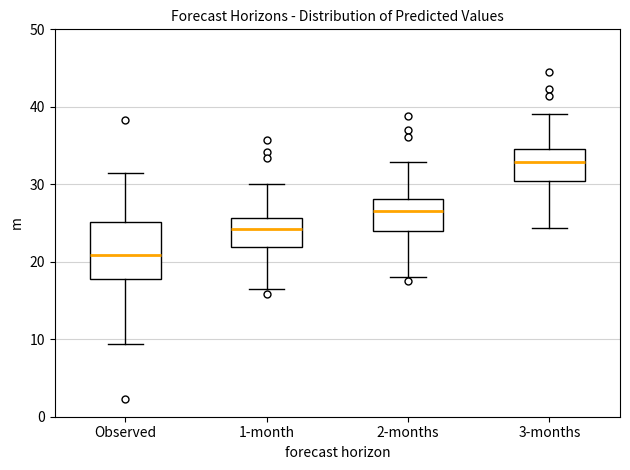

Reading left to right, transcribe this box plot: for each box, give where its median line is, the range the box spans, and where its two whiskers end, as read against the y-axis. The values are not printed on the chart, so give them approximately, as read against the axis.

Observed: median 21, box 18 to 25, whiskers 9 to 31
1-month: median 24, box 22 to 26, whiskers 16 to 30
2-months: median 27, box 24 to 28, whiskers 18 to 33
3-months: median 33, box 30 to 35, whiskers 24 to 39